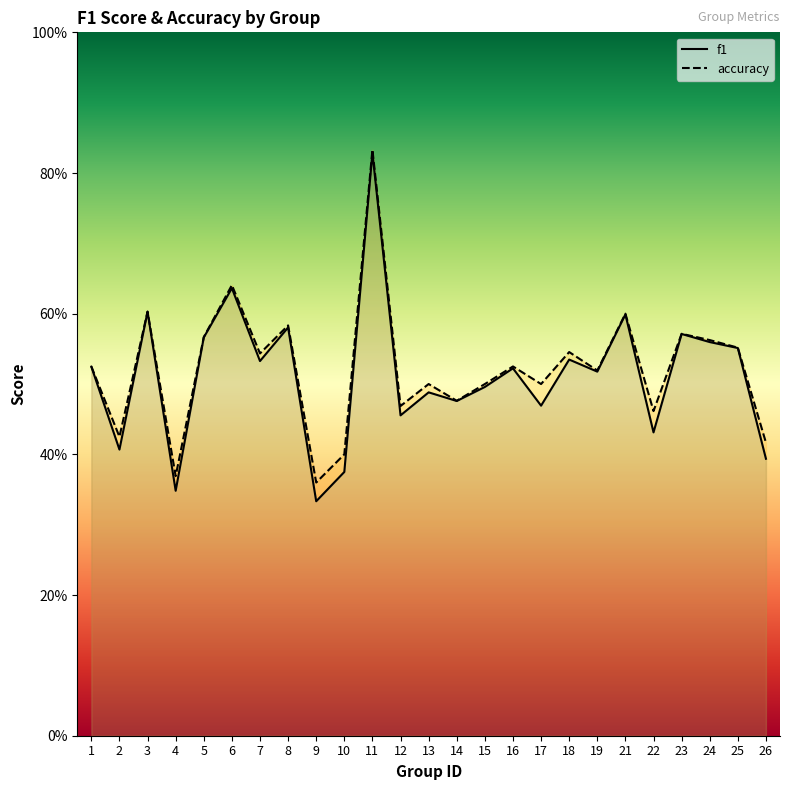

What is the sum of all accuracy values?

13.0